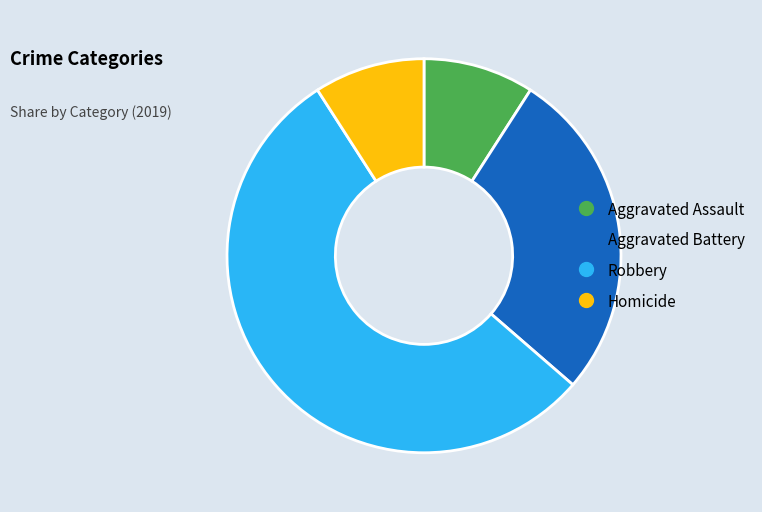

What is the majority slice?

Robbery